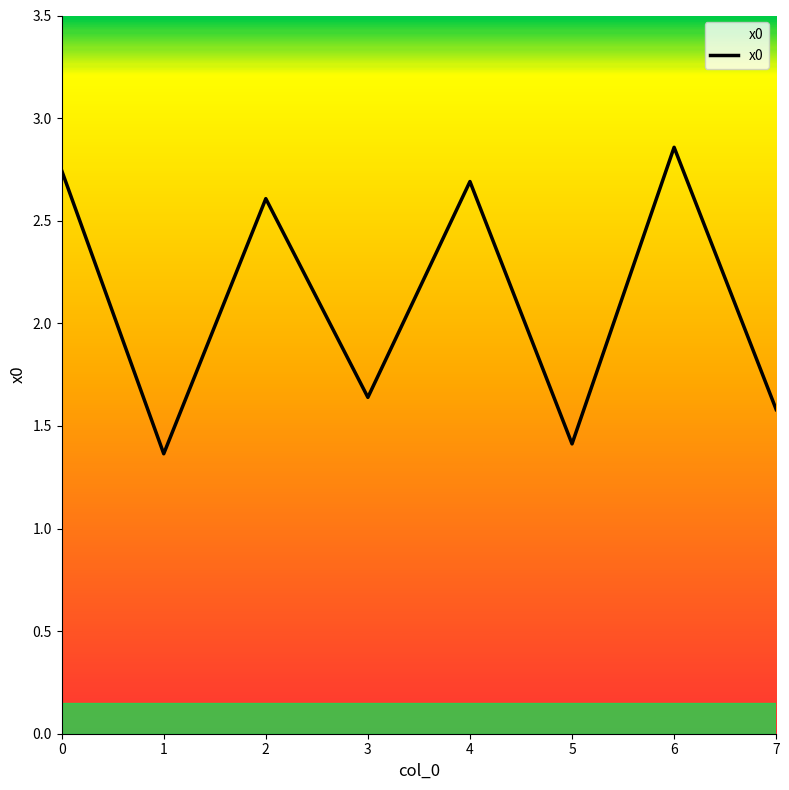

Which label corresponds to the largest value in the chart?

6